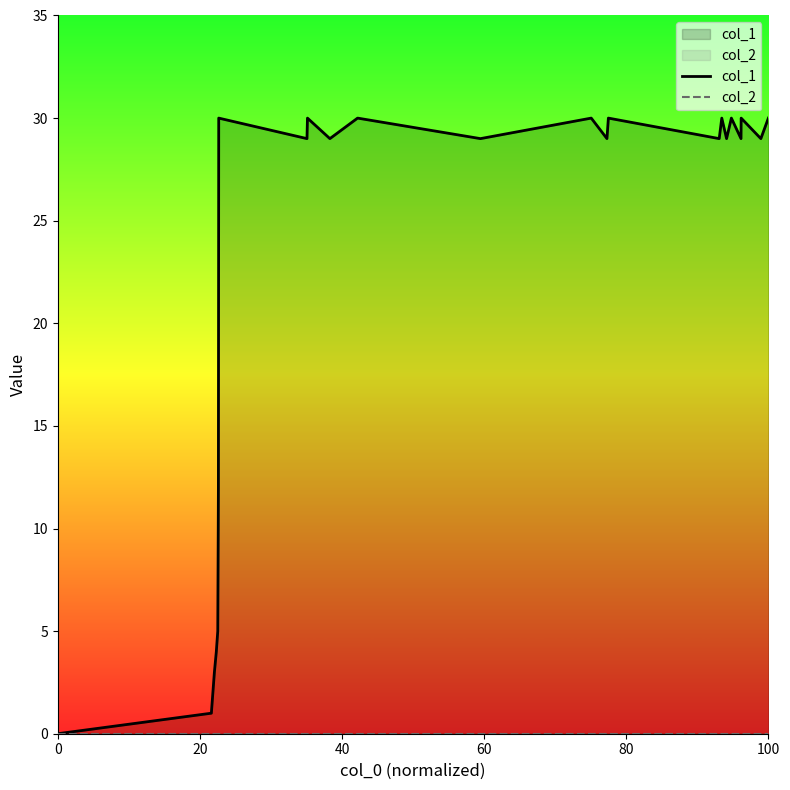

True or false: col_1 has a value of 0 at 0.

True